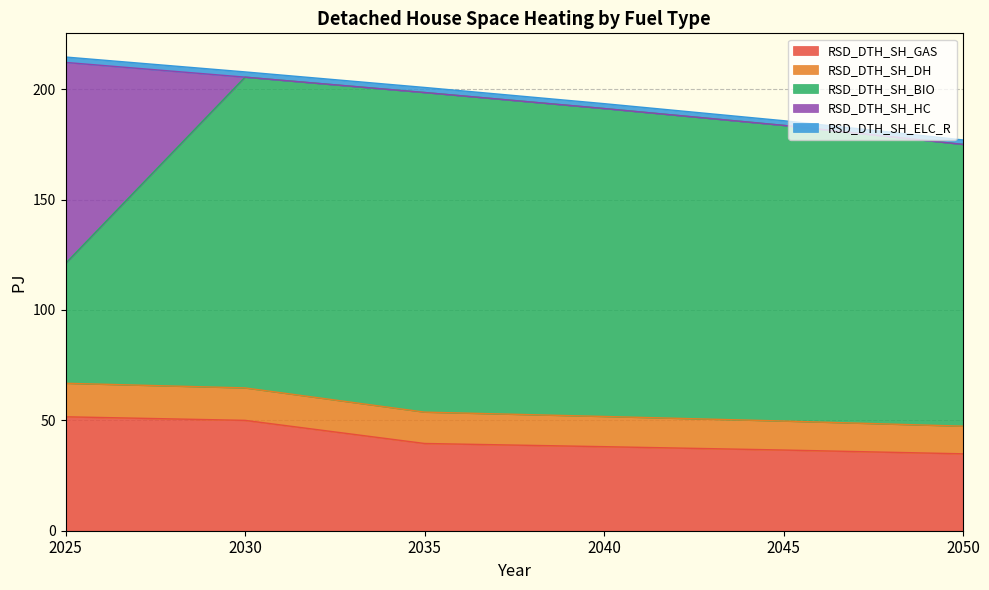

What is the minimum value for RSD_DTH_SH_GAS?

34.8